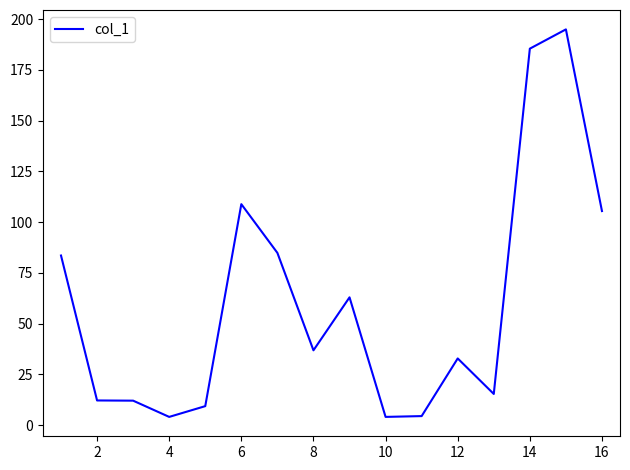

What is the maximum value shown in the chart?

194.9